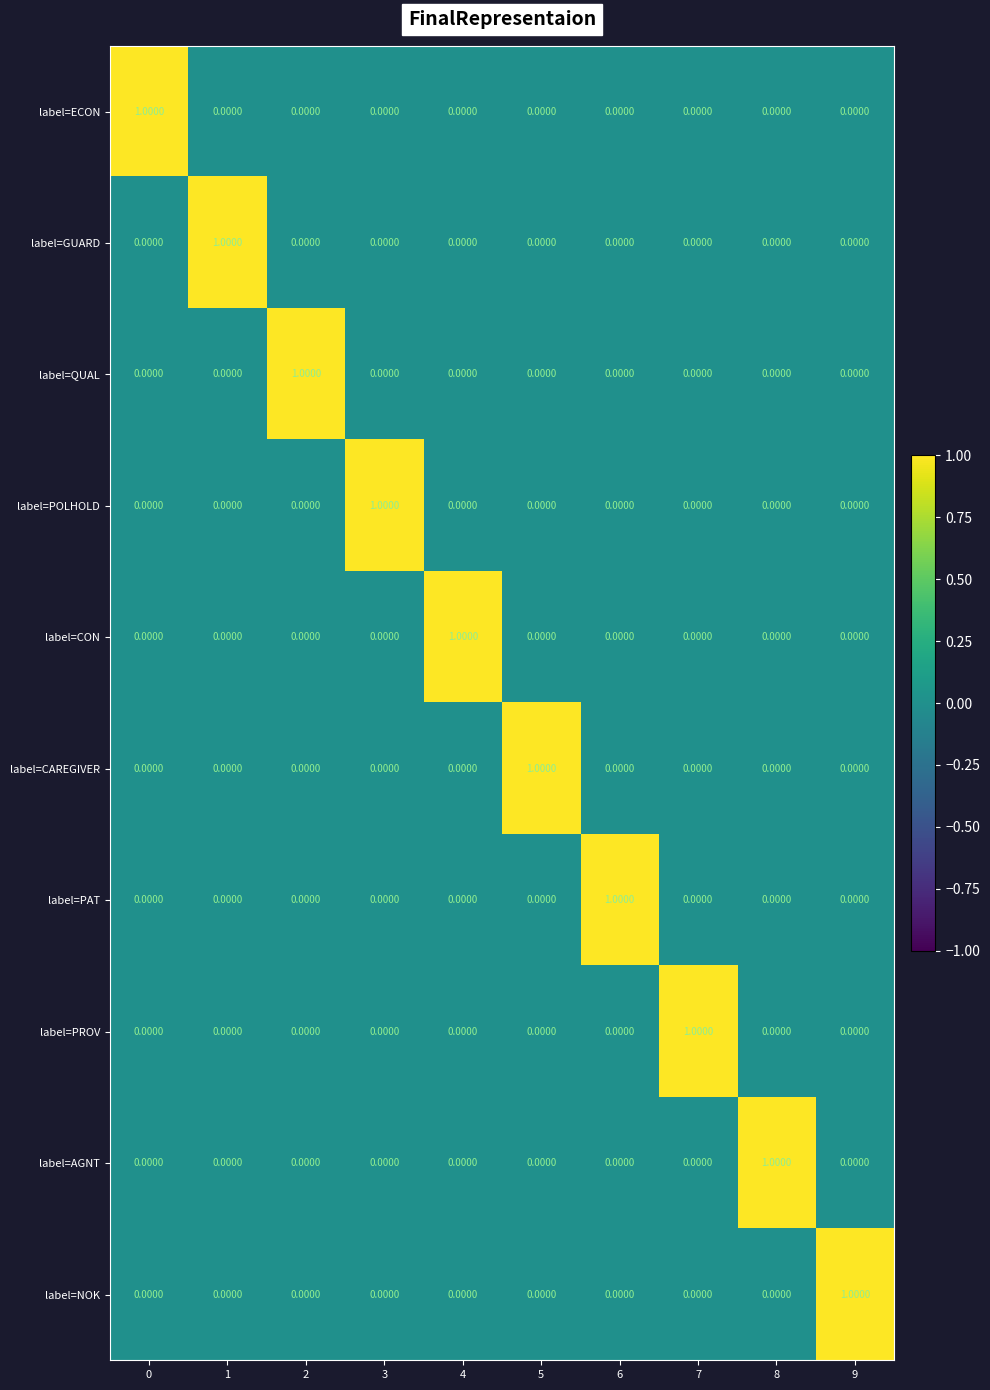

At how many categories does at least one series exceed 0?

10